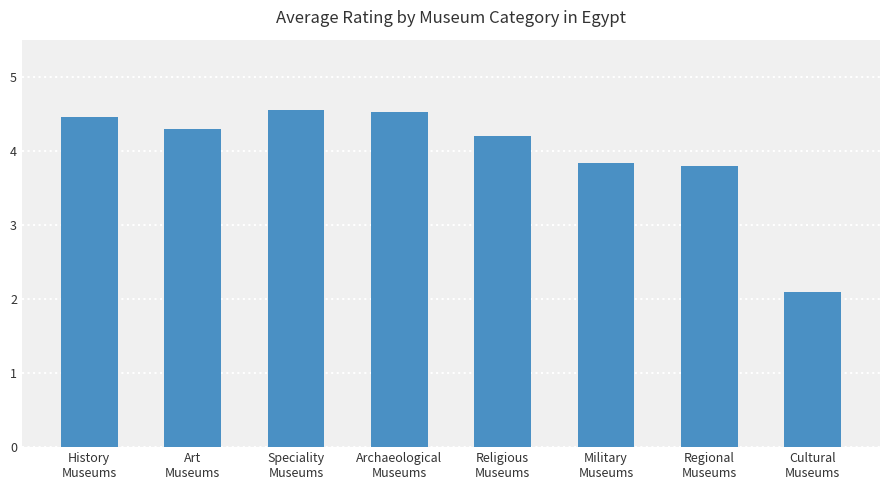

How many bars are there in total?

8